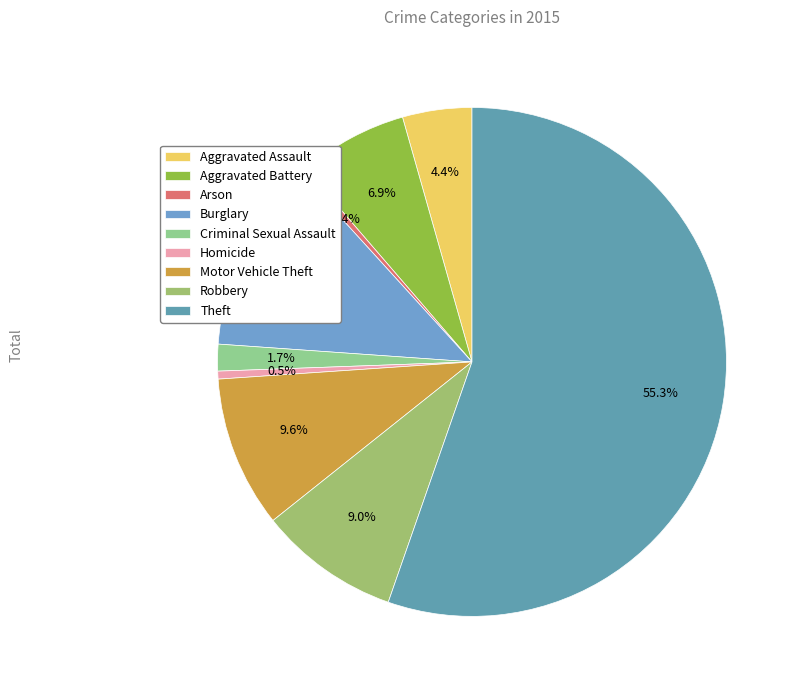

Which slice represents more than half of the pie?

Theft